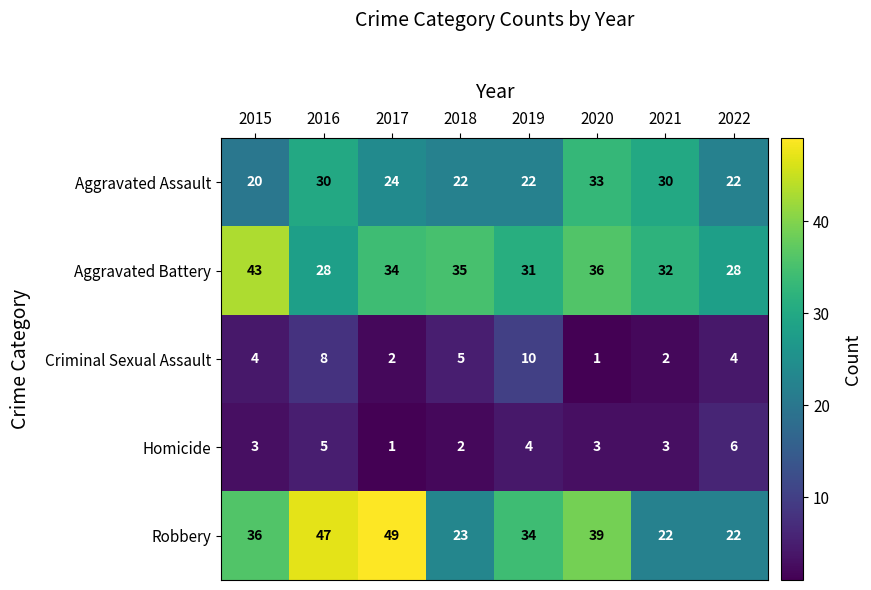

What is the lowest value of the Robbery series?

22